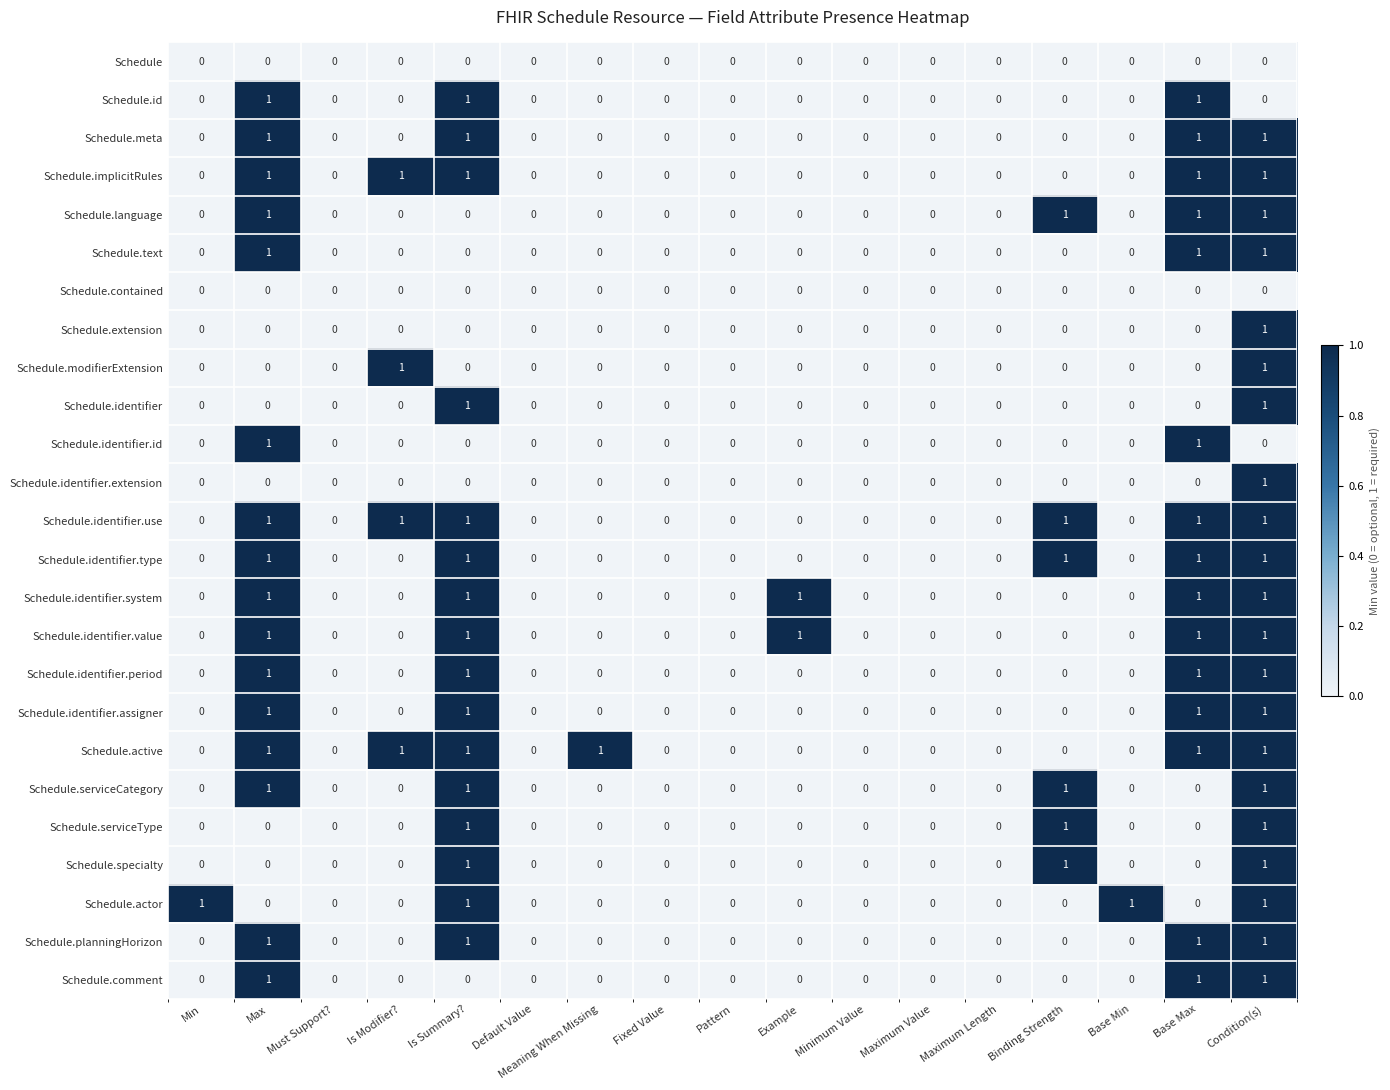

Count the number of data series in this chart.

25